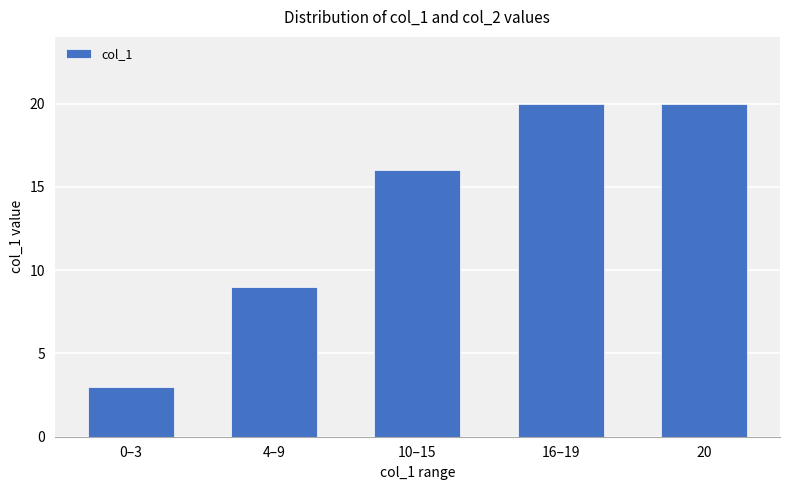

Reading left to right, transcribe all the data shown in this chart.

3	9	16	20	20